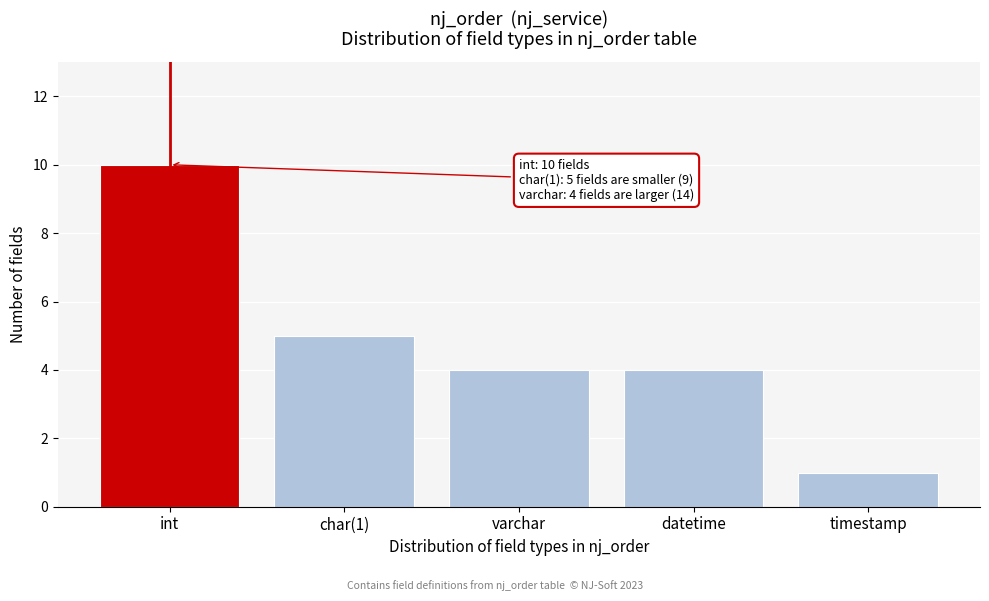

Reading right to left, transcribe all the data shown in this chart.

timestamp=1	datetime=4	varchar=4	char(1)=5	int=10